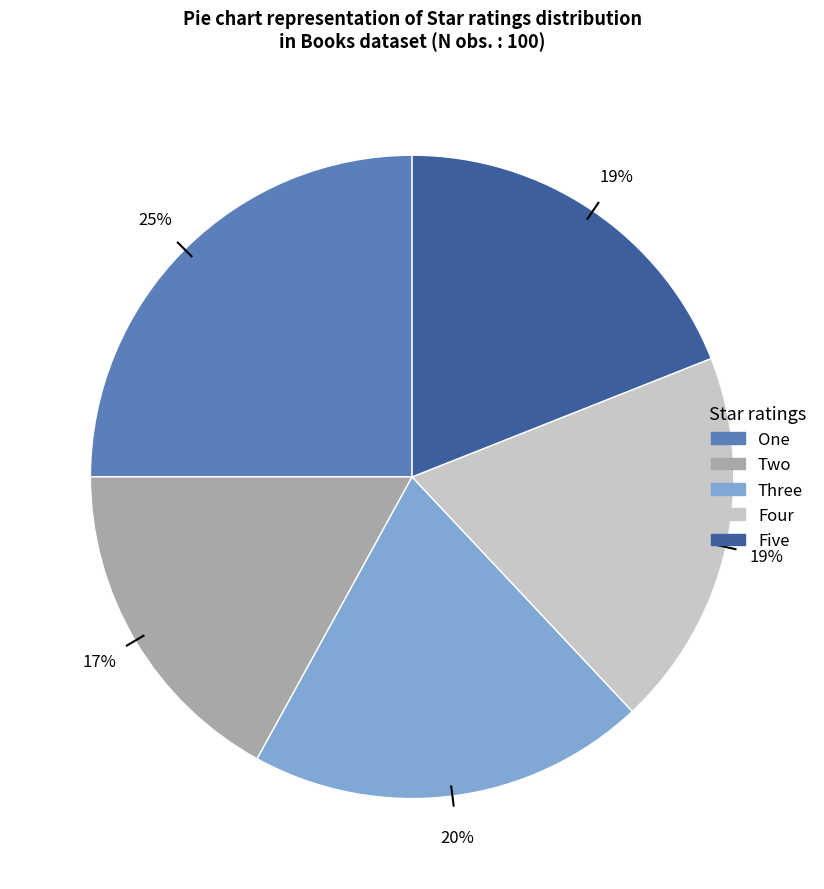

To the nearest percent, what is the difference between the Four and Three slice percentages?

1%